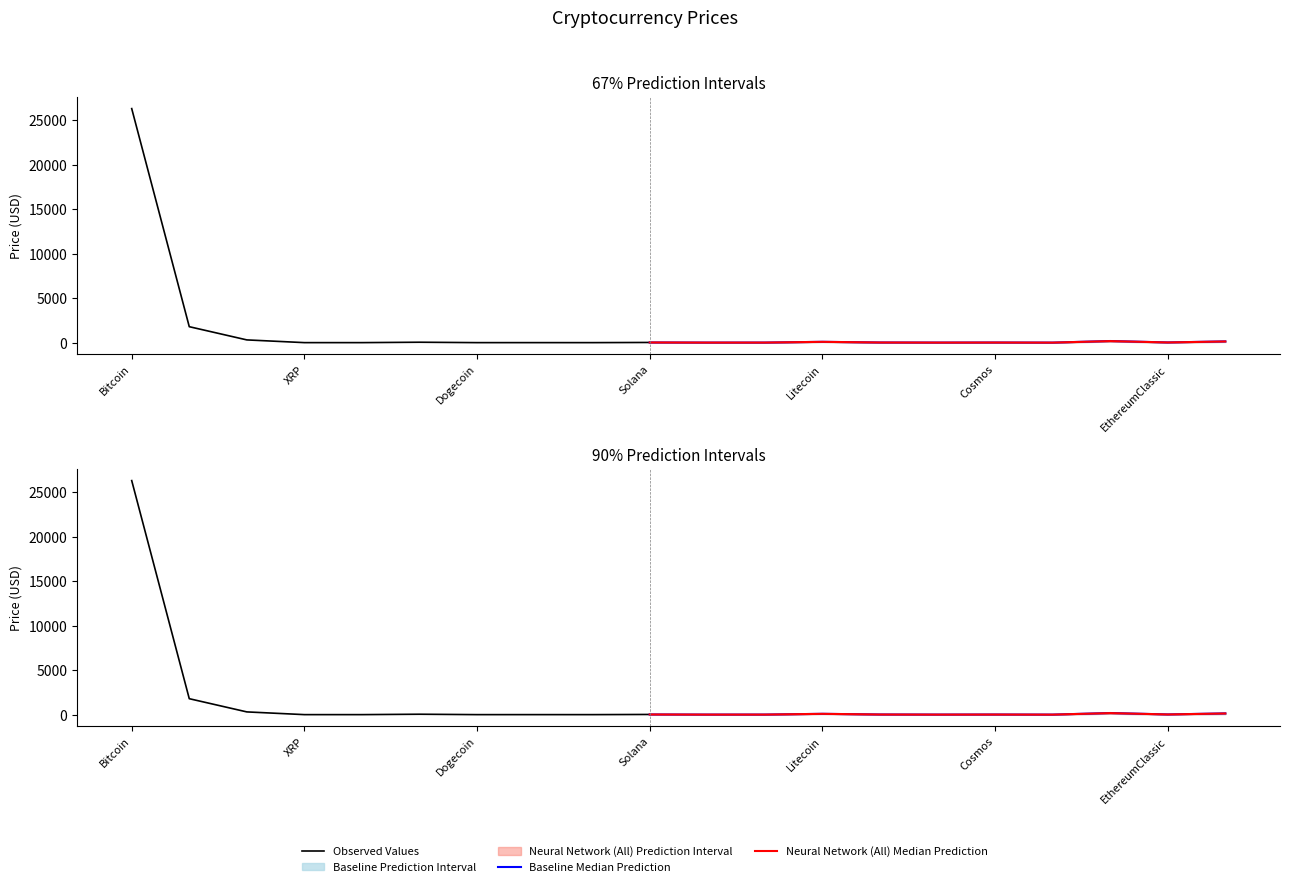

Between TRON and EthereumClassic, which series saw the biggest shift?

Price